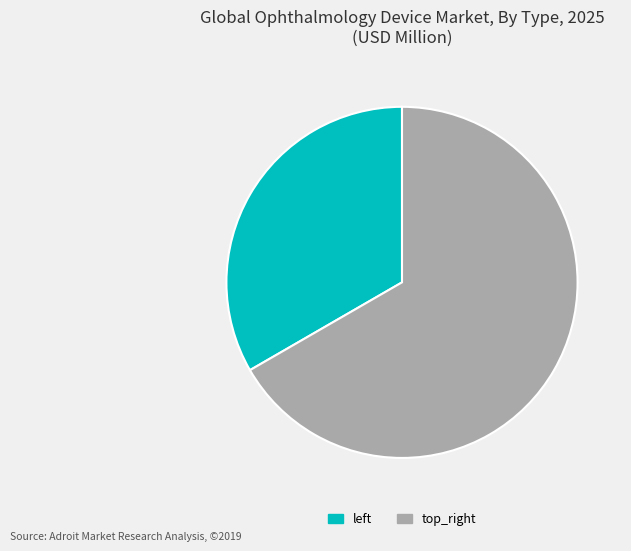

Which category accounts for the majority?

top_right